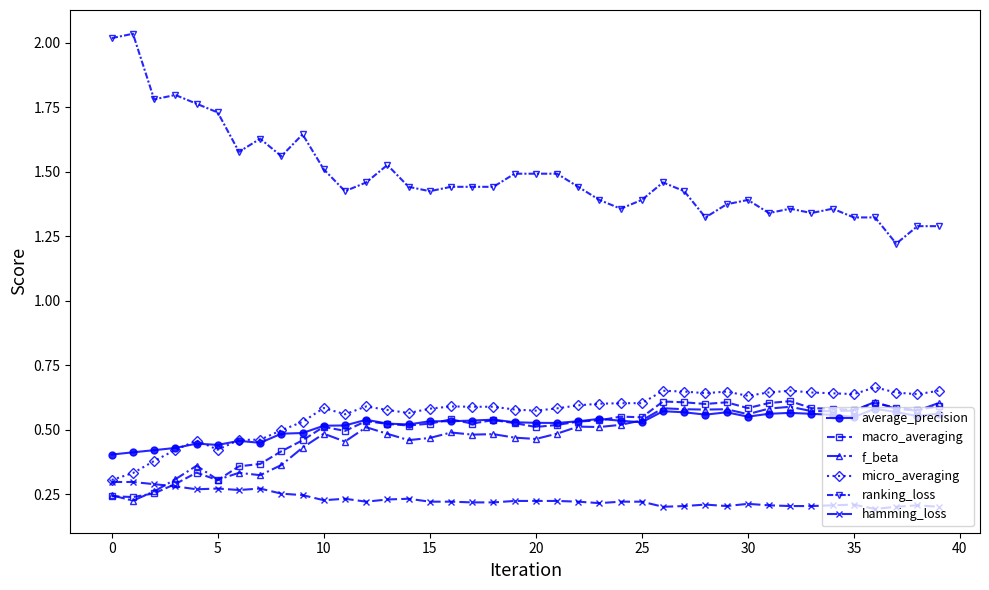

At how many categories does at least one series exceed 1?

40